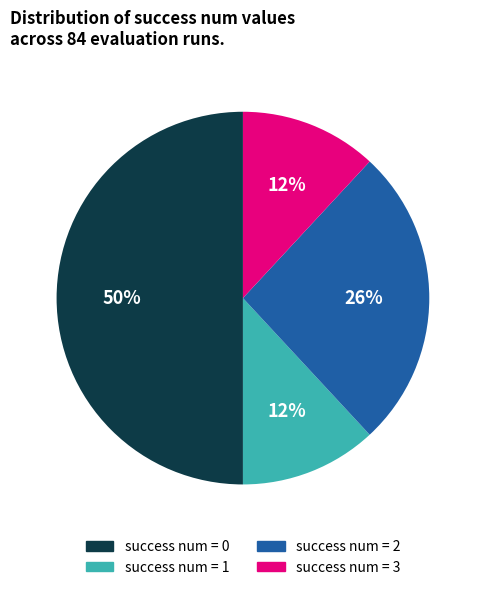

To the nearest percent, what is the difference between the largest and smallest slice percentages?

38%